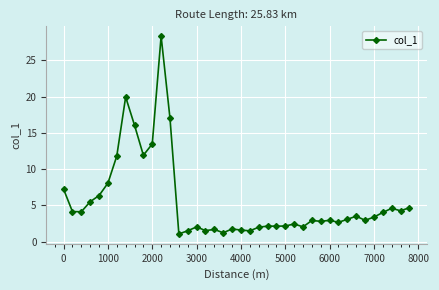

True or false: there are more than 0 points higher than both neighbors.

True